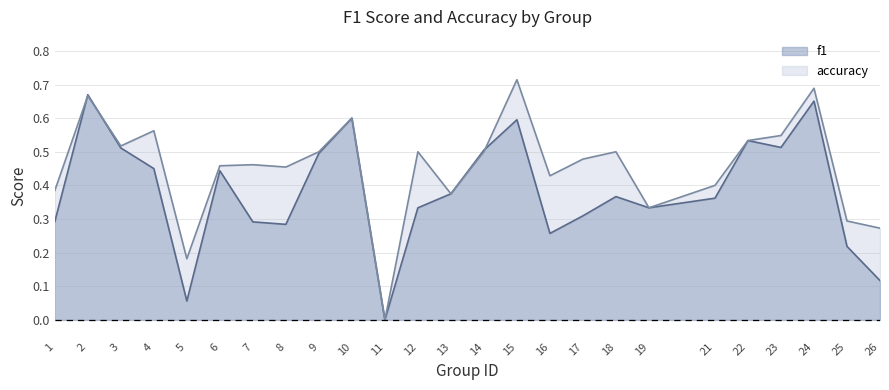

Between 12 and 9, which is larger?

9